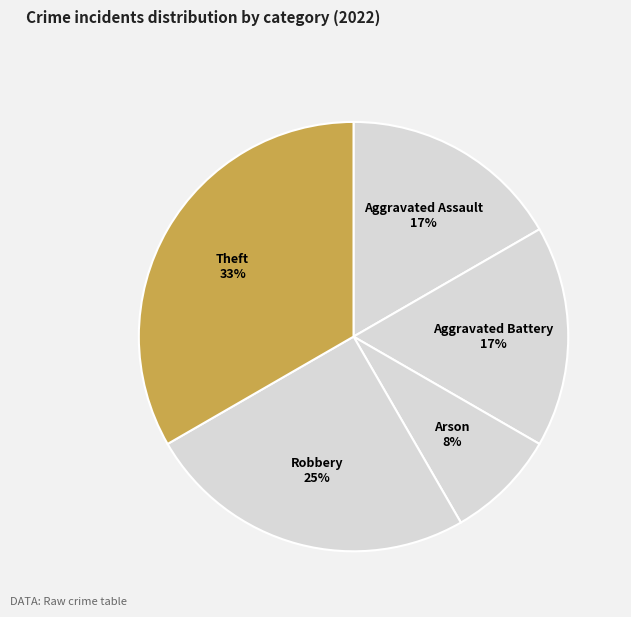

Rank the categories by value from lowest to highest.

Arson, Aggravated Assault, Aggravated Battery, Robbery, Theft